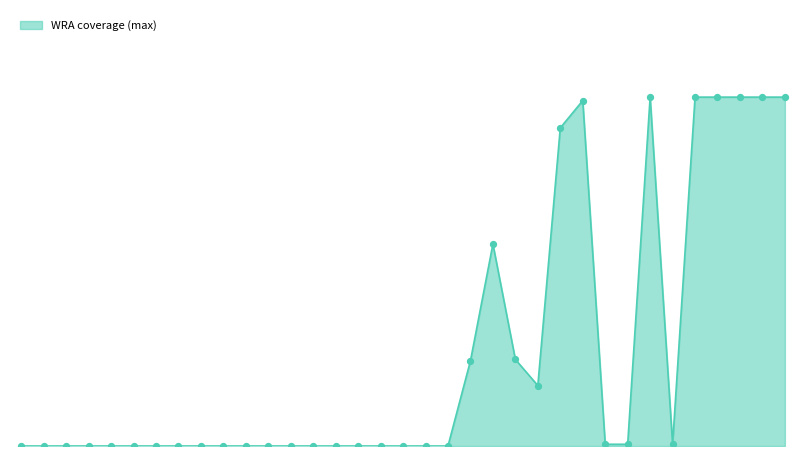

Does the chart have visible grid lines?

No